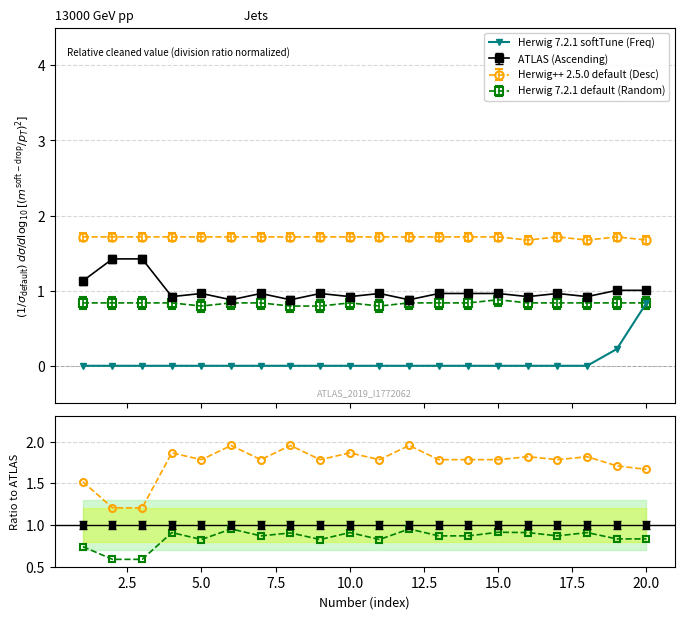

What is the difference between the maximum and second lowest values in the Rand/Asc series?

0.4